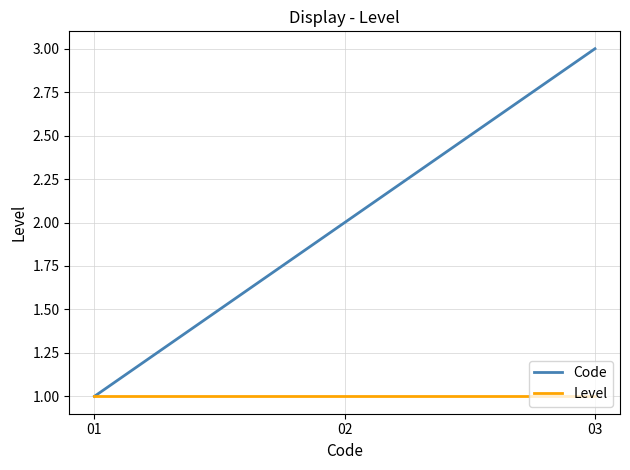

How many lines are shown in the chart?

2